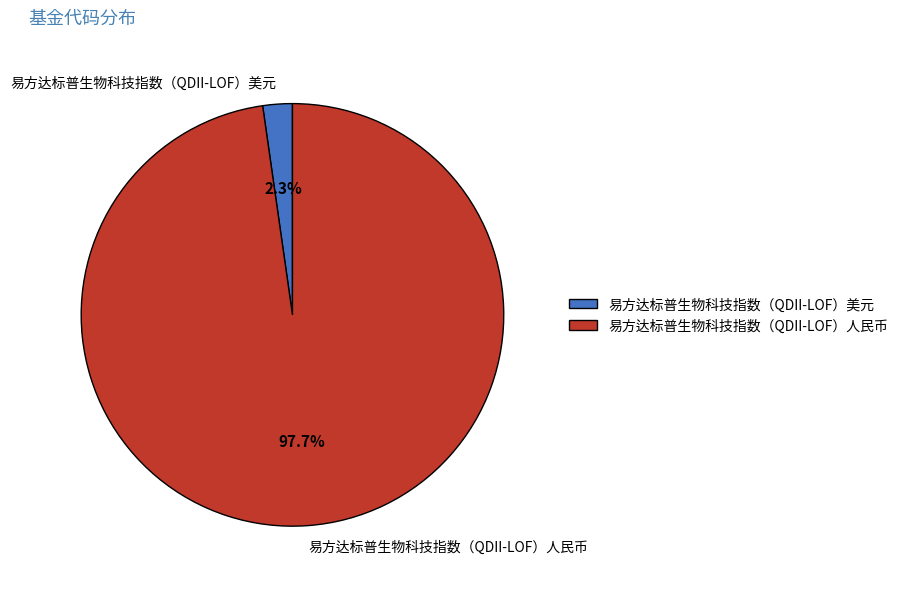

Between 易方达标普生物科技指数（QDII-LOF）人民币 and 易方达标普生物科技指数（QDII-LOF）美元, which is larger?

易方达标普生物科技指数（QDII-LOF）人民币